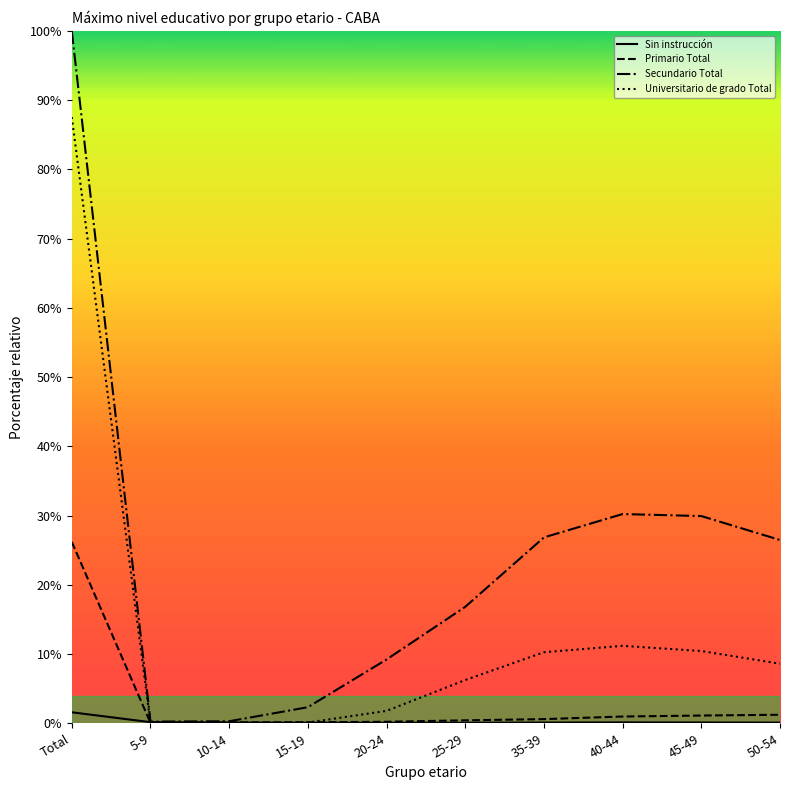

What is the difference between the second highest and minimum values in the Primario Total series?

1.2